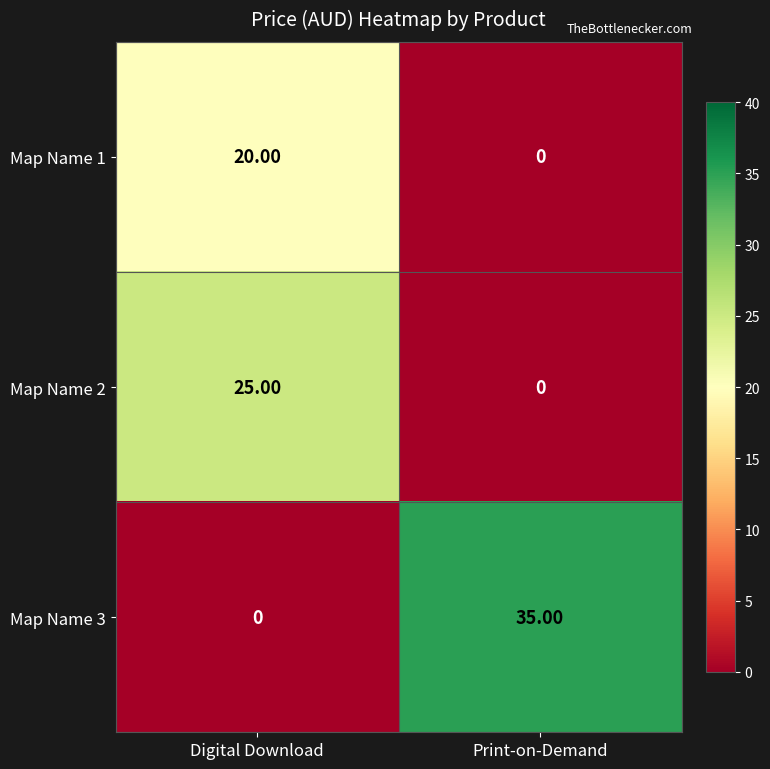

How many data points does each series have?

2